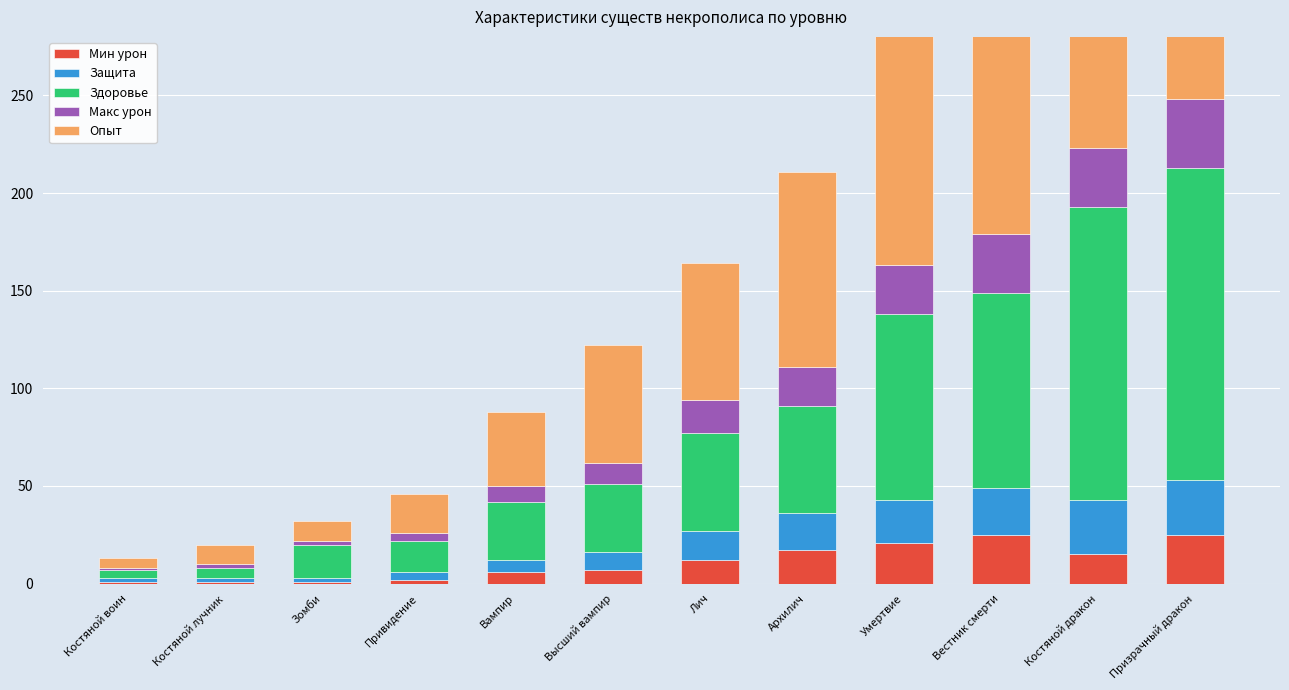

Reading left to right, extract all data points from this chart.

Мин урон: 1	1	1	2	6	7	12	17	21	25	15	25
Защита: 2	2	2	4	6	9	15	19	22	24	28	28
Здоровье: 4	5	17	16	30	35	50	55	95	100	150	160
Макс урон: 1	2	2	4	8	11	17	20	25	30	30	35
Опыт: 5	10	10	20	38	60	70	100	120	155	166	220